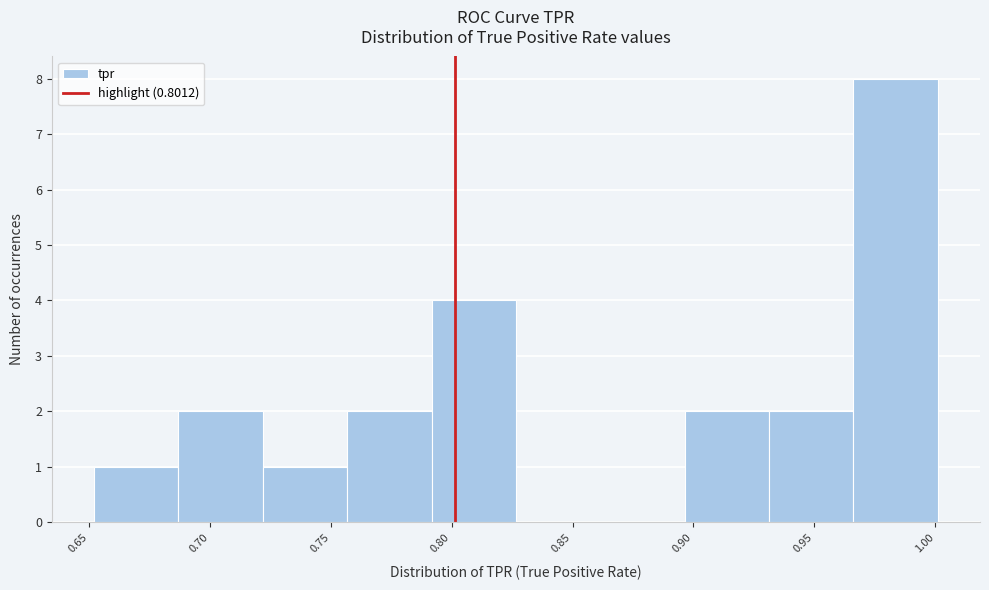

Reading left to right, transcribe this chart: for each bar, give the range it covers on the x-axis and its height. Neither the bar edges nor the heights are printed on the chart, so give them approximately, as read against the axes.

0.650 to 0.685: 1
0.685 to 0.720: 2
0.720 to 0.755: 1
0.755 to 0.790: 2
0.790 to 0.825: 4
0.825 to 0.860: 0
0.860 to 0.895: 0
0.895 to 0.930: 2
0.930 to 0.965: 2
0.965 to 1.000: 8